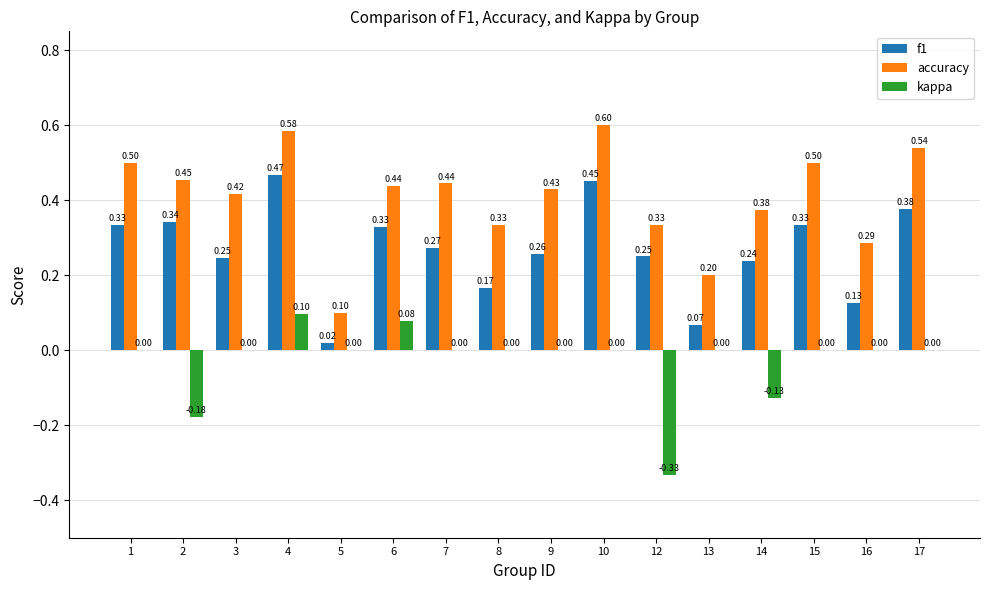

At which label is f1 closest to 0?

5